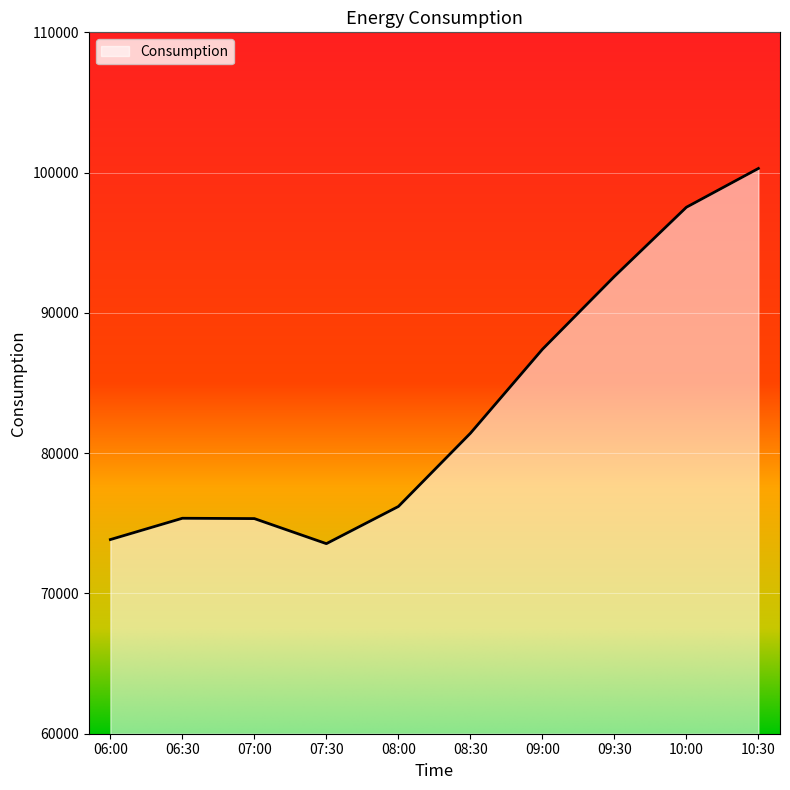

Is it true that the value at 10:00 is 49356.4?

False